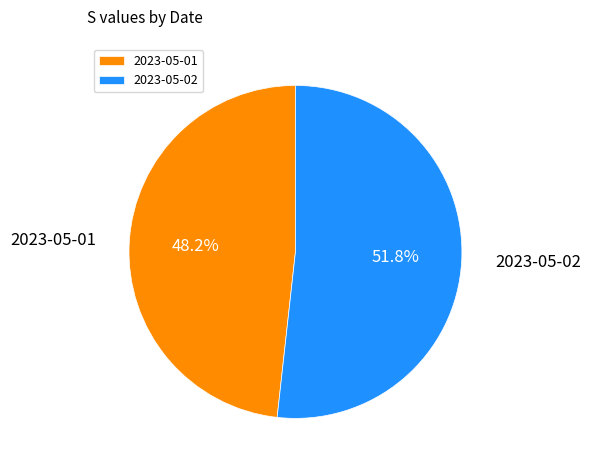

How many slices are in this pie chart?

2